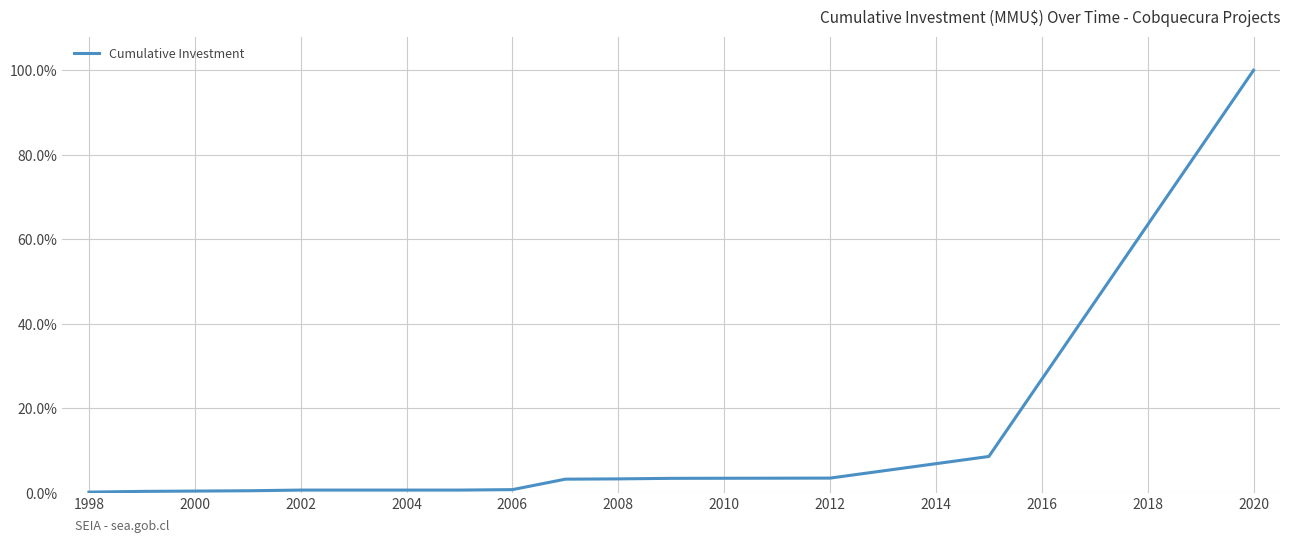

What is the sum of all values?

124.3